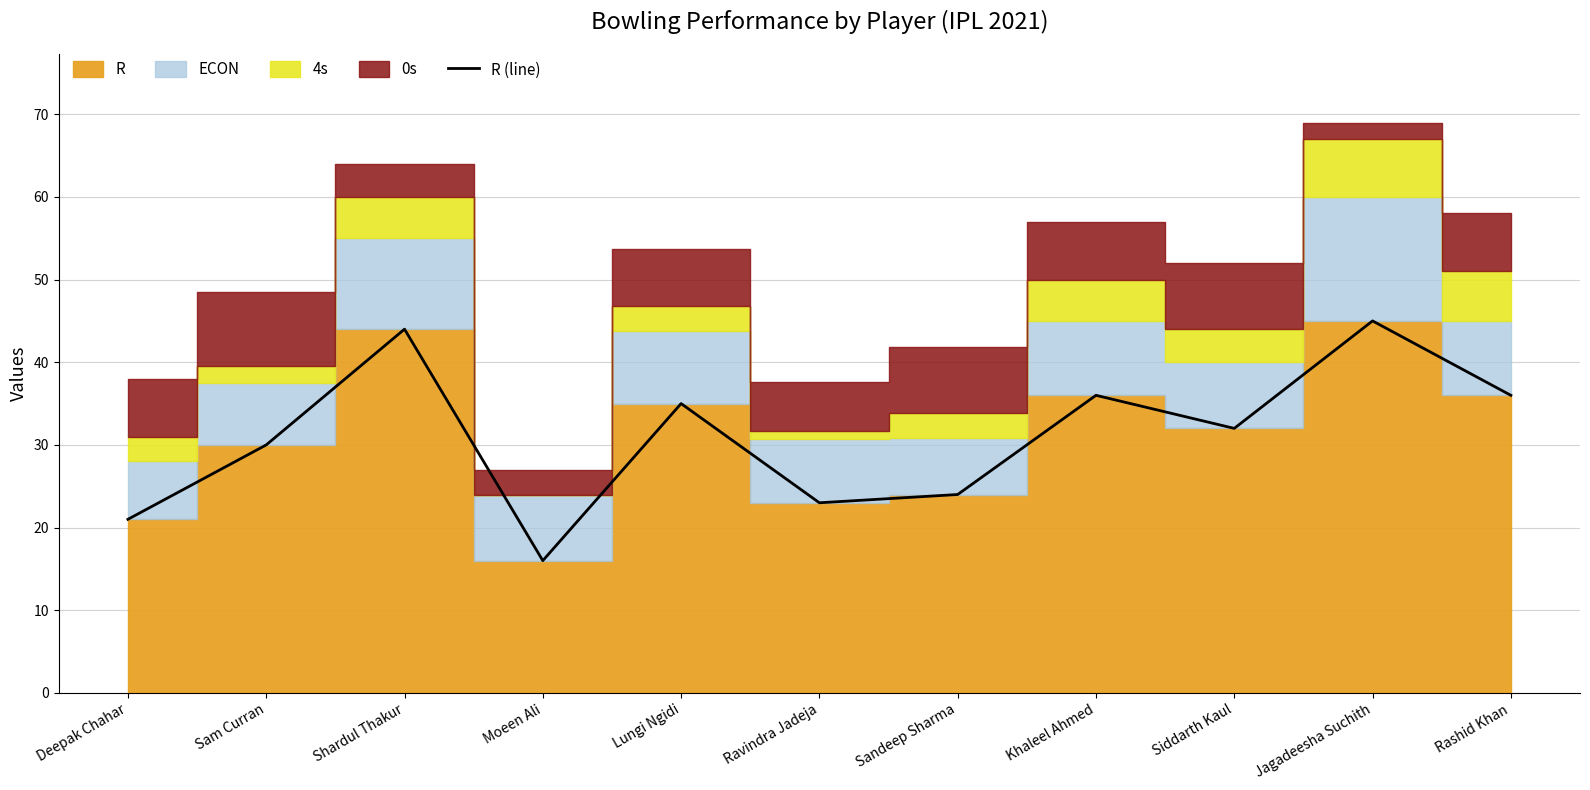

Count the number of categories in the chart.

11